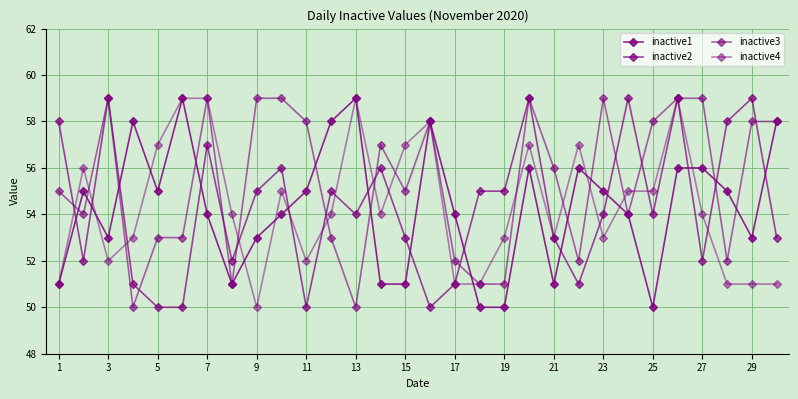

Does the chart have visible grid lines?

Yes